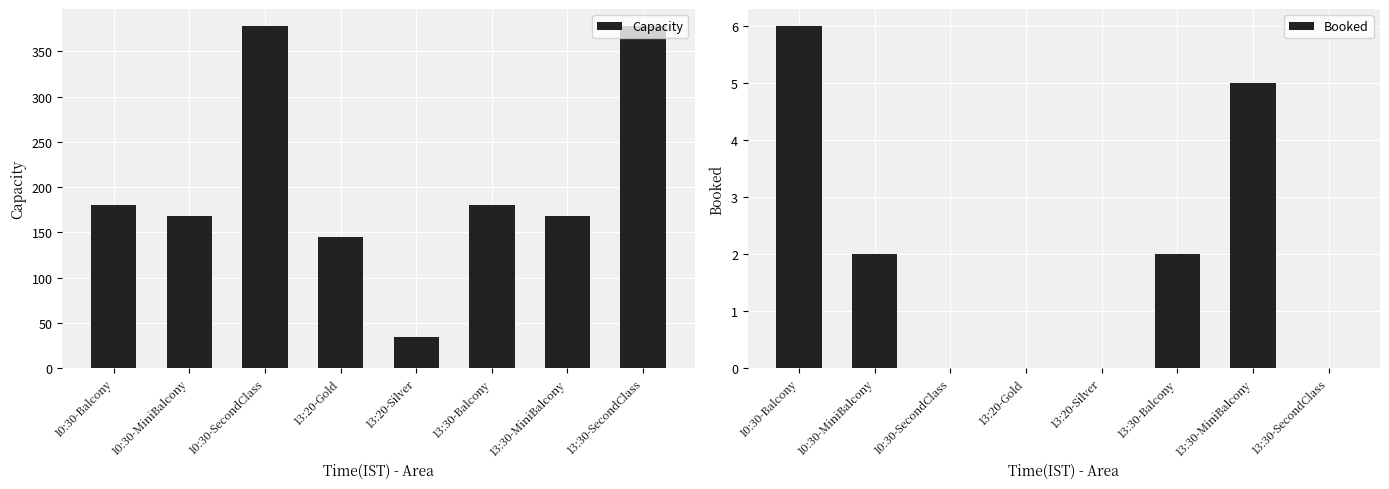

List the series in order of their peak value, highest first.

Capacity, Booked